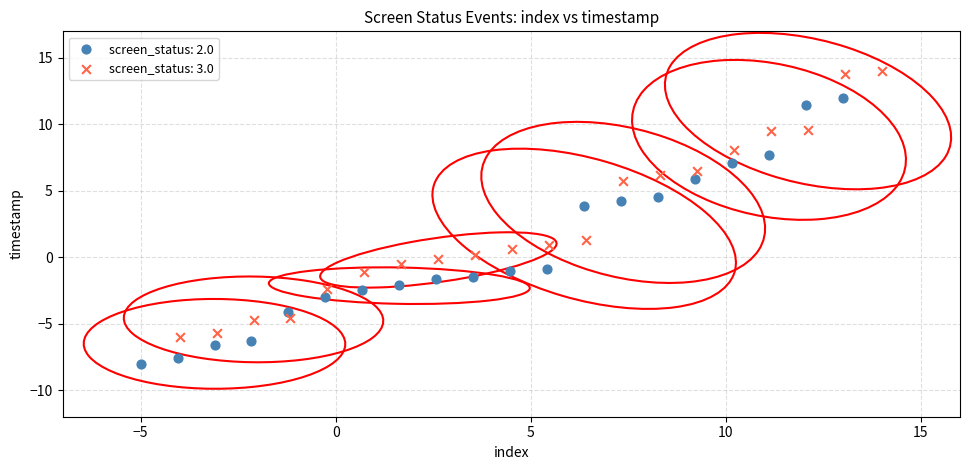

Which series contains the lowest Y value?

screen_status: 2.0